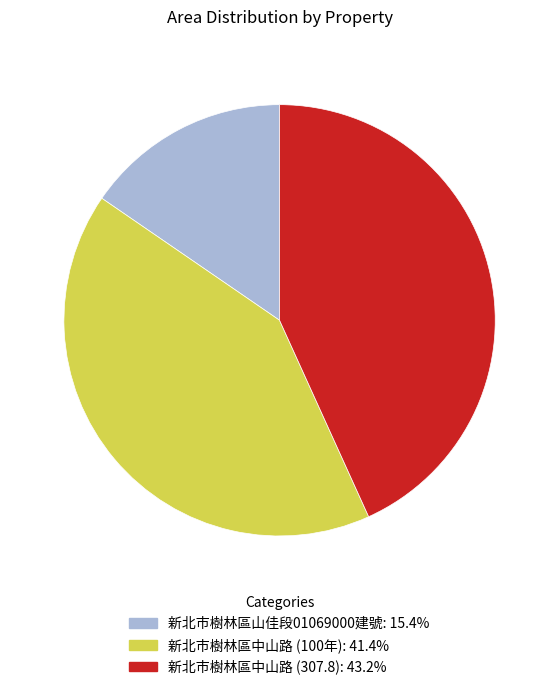

Is there any slice that represents more than half of the pie?

No